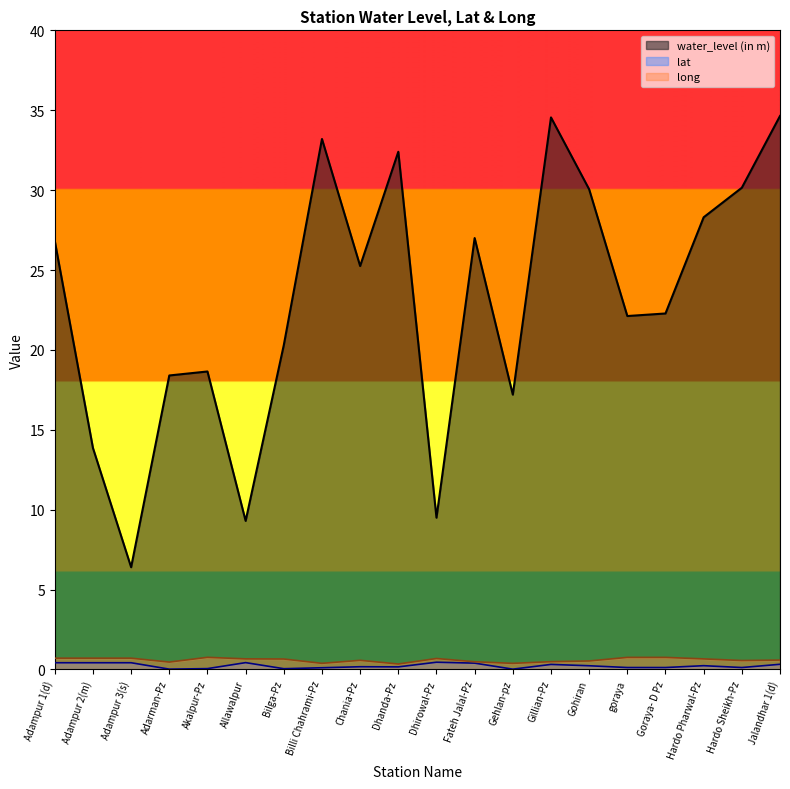

The lat series shows 0.5 at Dhirowal-Pz. True or false?

True